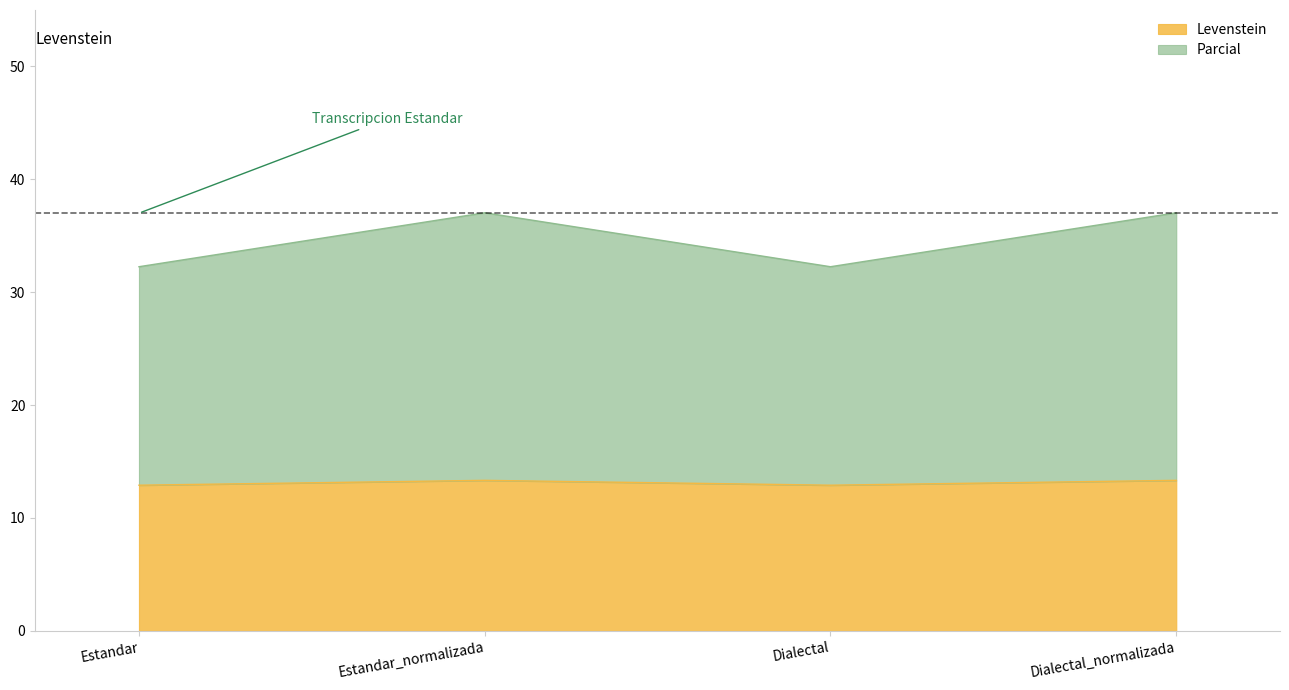

How many values in the Levenstein series exceed 13?

2